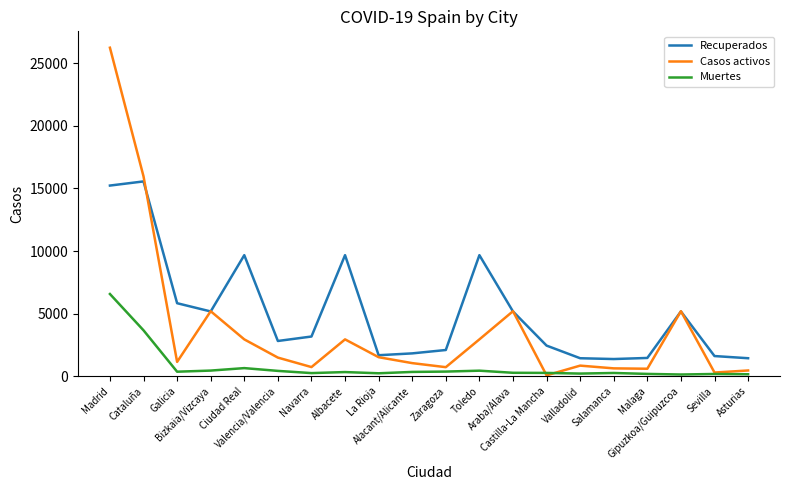

Does the chart have visible grid lines?

No